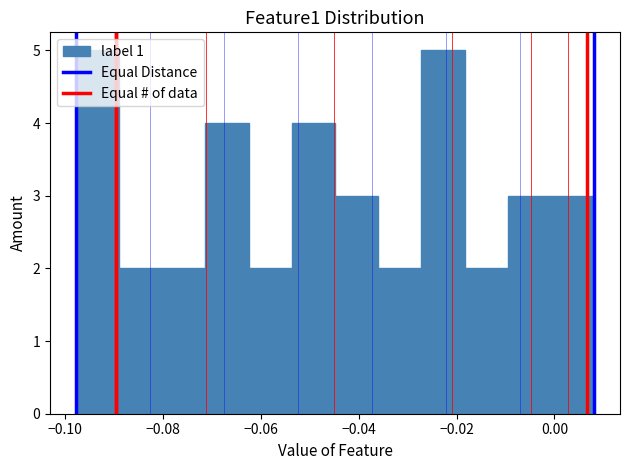

Reading left to right, list every bar in this chart as the range it spans on the x-axis followed by its height. Neither the bar edges nor the heights are printed on the chart, so give them approximately, as read against the axes.

-0.098 to -0.088: 5
-0.088 to -0.080: 2
-0.080 to -0.072: 2
-0.072 to -0.062: 4
-0.062 to -0.054: 2
-0.054 to -0.044: 4
-0.044 to -0.036: 3
-0.036 to -0.028: 2
-0.028 to -0.018: 5
-0.018 to -0.010: 2
-0.010 to 0.000: 3
0.000 to 0.008: 3